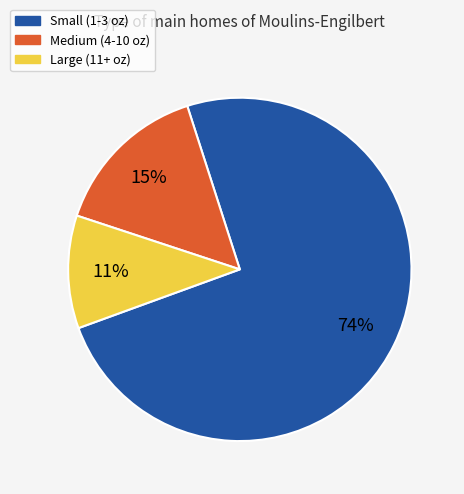

Count the number of slices in the pie.

3